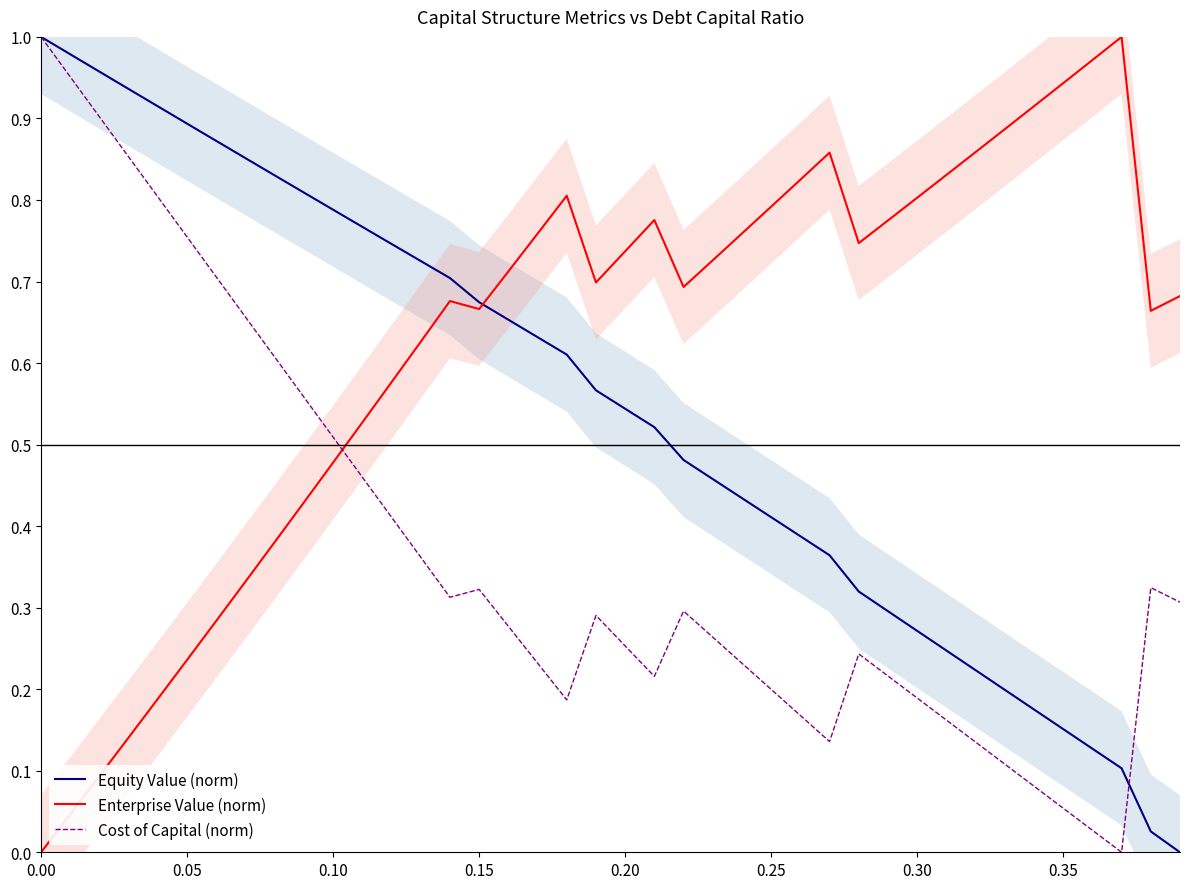

How many times do Cost of Capital (norm) and Enterprise Value (norm) cross each other?

1